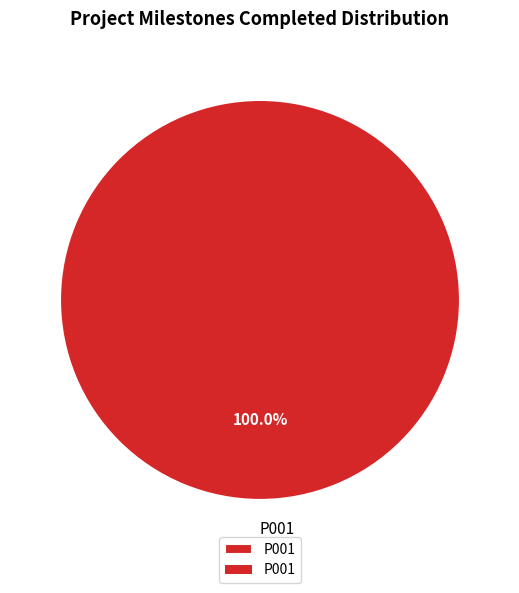

Rank the categories by value from highest to lowest.

P001